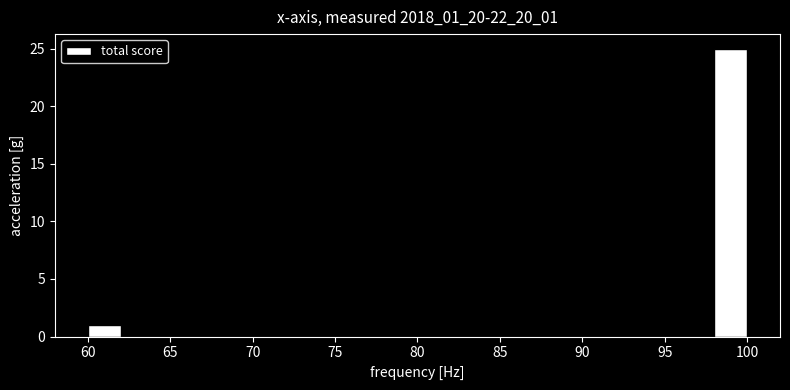

Reading left to right, transcribe this chart: for each bar, give the range it covers on the x-axis and its height. The values are not printed on the chart, so give them approximately, as read against the axis.

60 to 62: 1
62 to 64: 0
64 to 66: 0
66 to 68: 0
68 to 70: 0
70 to 72: 0
72 to 74: 0
74 to 76: 0
76 to 78: 0
78 to 80: 0
80 to 82: 0
82 to 84: 0
84 to 86: 0
86 to 88: 0
88 to 90: 0
90 to 92: 0
92 to 94: 0
94 to 96: 0
96 to 98: 0
98 to 100: 25